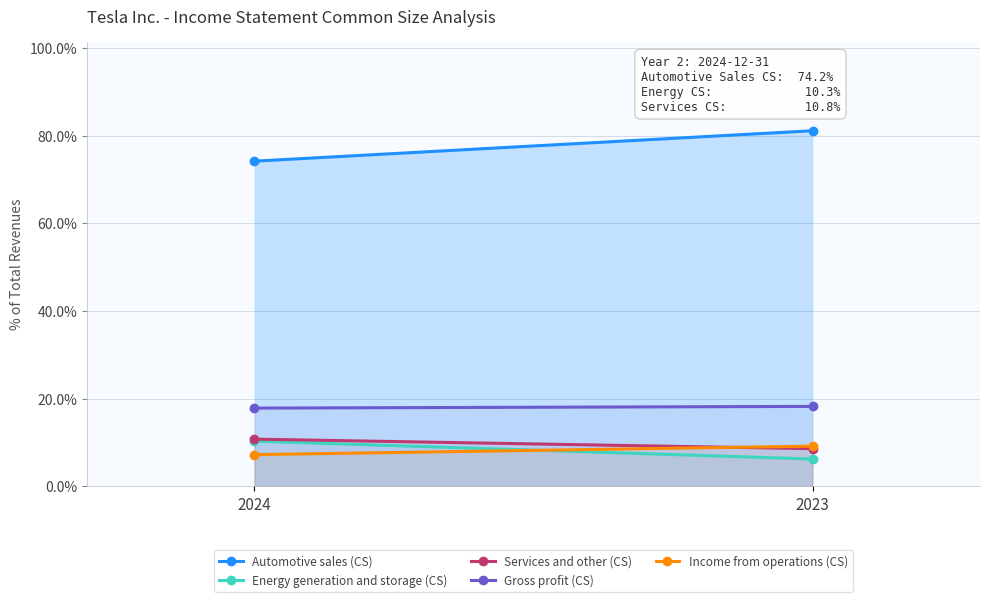

Which category has the lowest value across all series?

2023